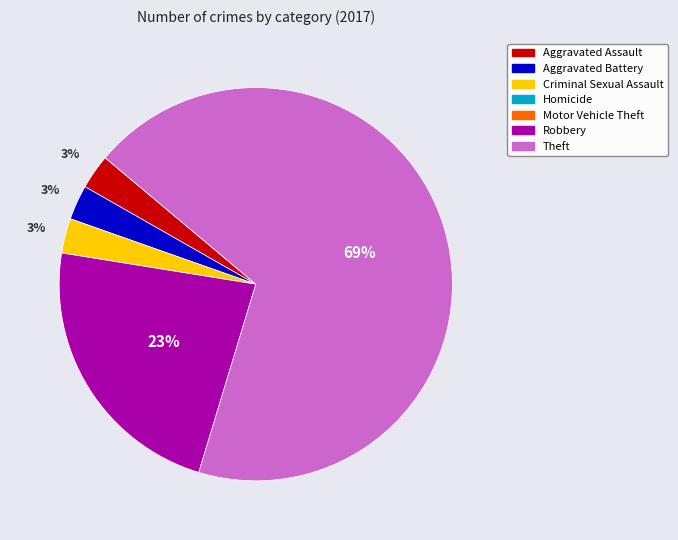

Which slice is the largest?

Theft